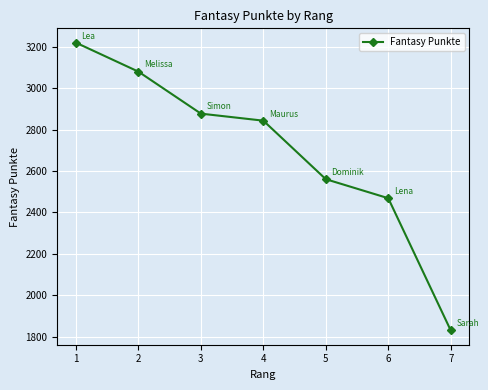

Reading left to right, list all the values displayed in this chart.

1=3221	2=3081	3=2878	4=2844	5=2561	6=2469	7=1830